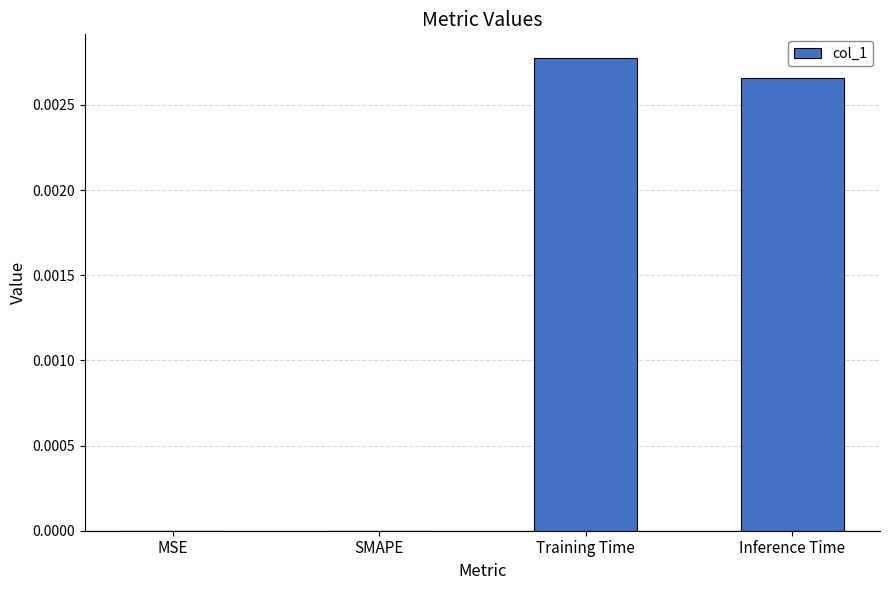

Which has a higher value, Training Time or MSE?

Training Time